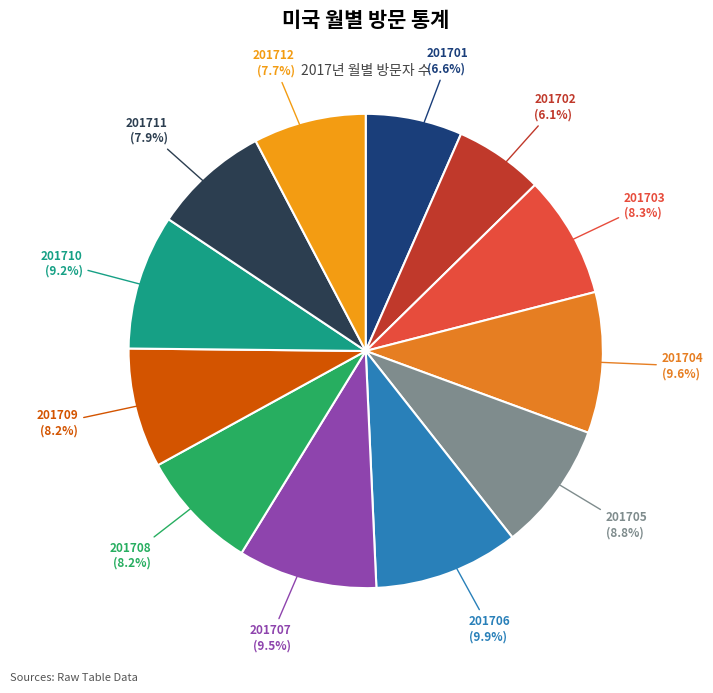

Is there a majority slice in this chart?

No